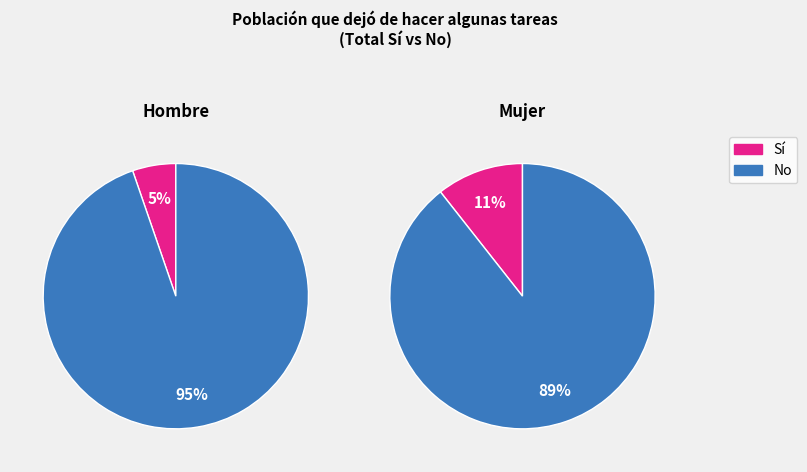

Which slice is the smallest?

Sí